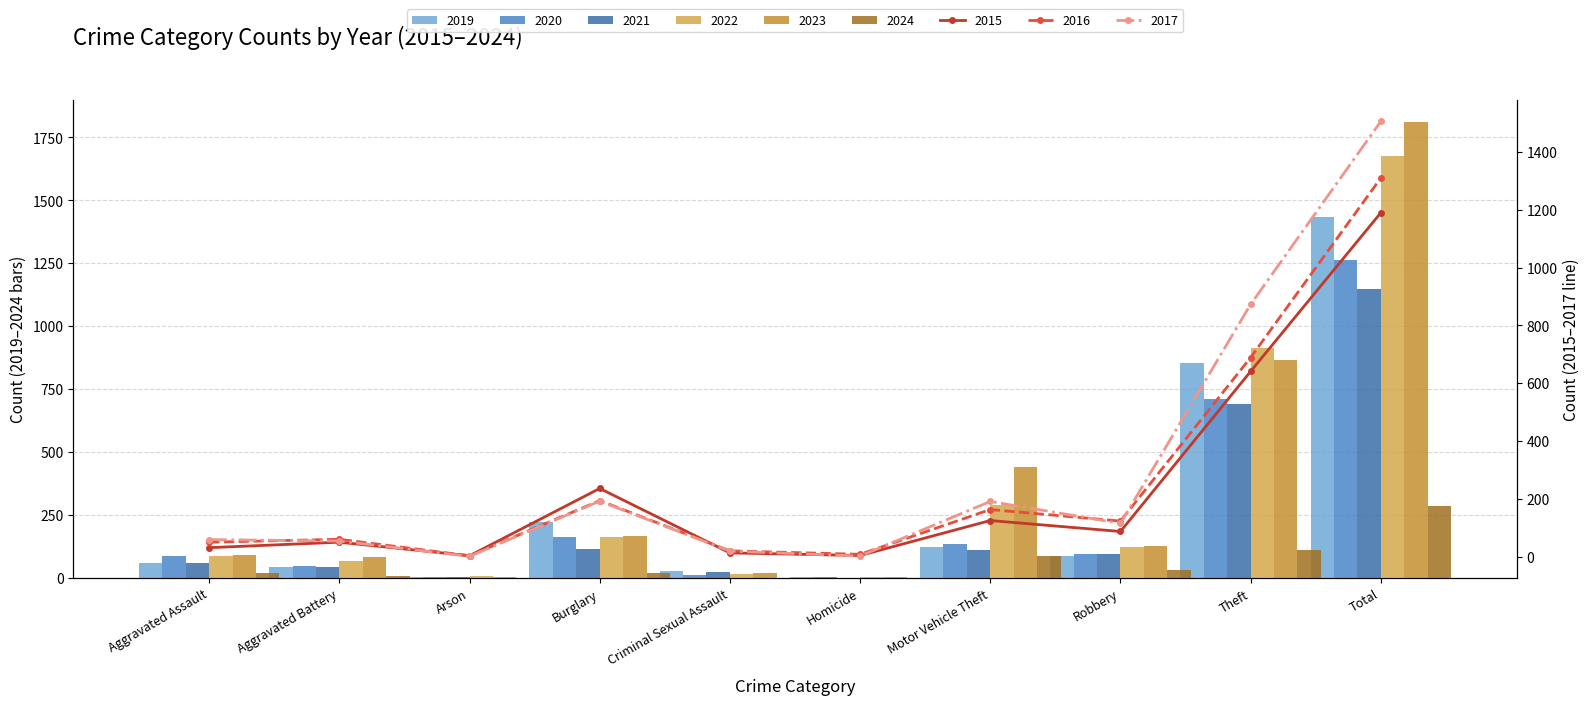

Which has a higher value, Motor Vehicle Theft or Arson?

Motor Vehicle Theft